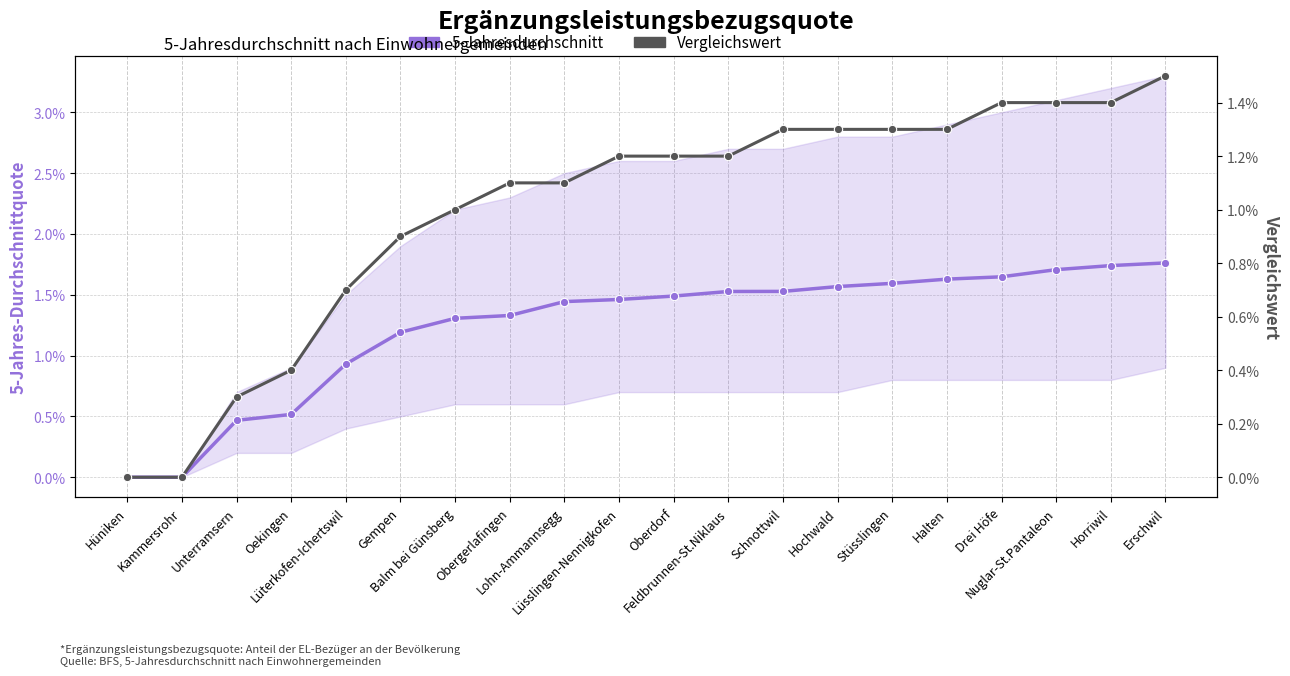

What is the label of the 14th point from the left?

Hochwald